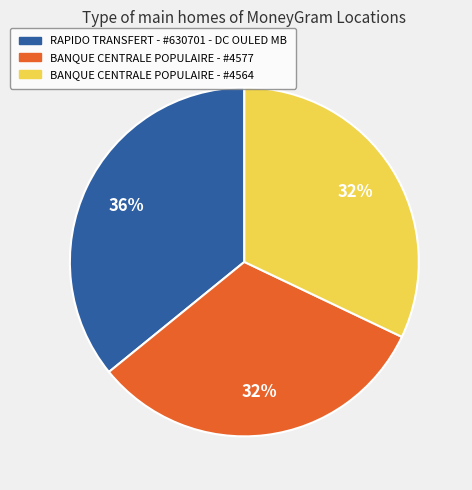

Count the number of slices in the pie.

3